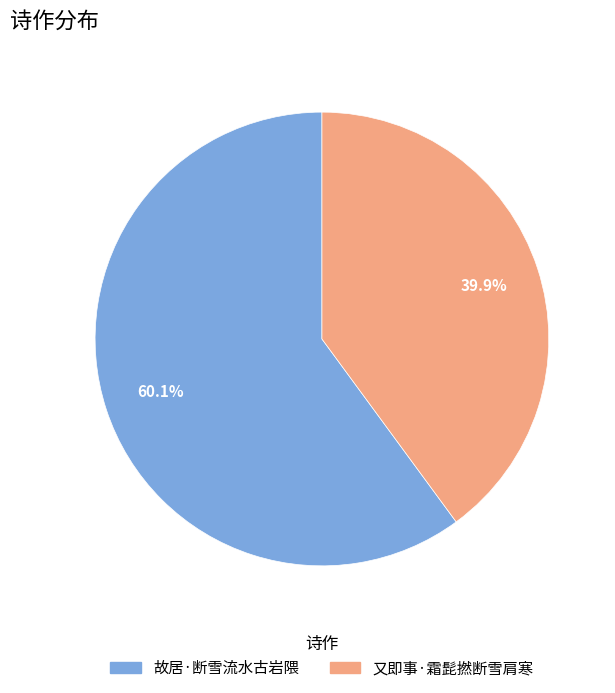

The 故居·断雪流水古岩隈 slice represents 60% of the pie. True or false?

True